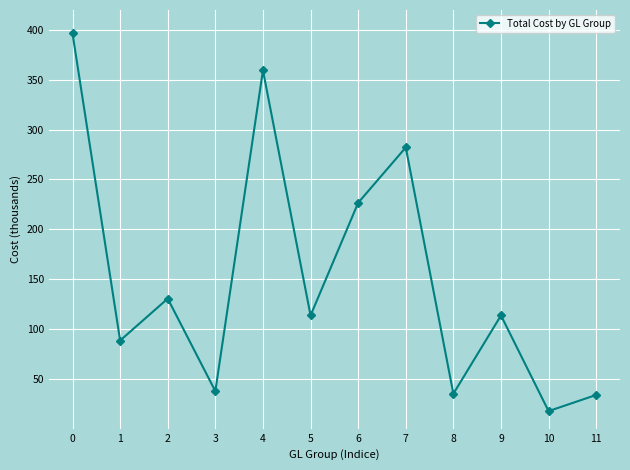

Does the chart have visible grid lines?

Yes